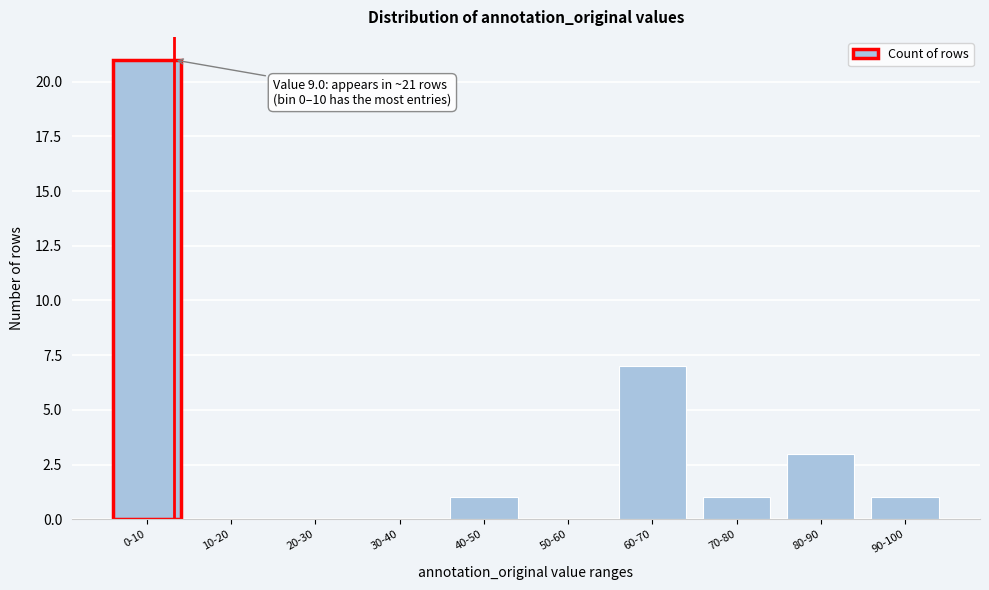

Reading right to left, extract all data points from this chart.

90-100=1	80-90=3	70-80=1	60-70=7	50-60=0	40-50=1	30-40=0	20-30=0	10-20=0	0-10=21